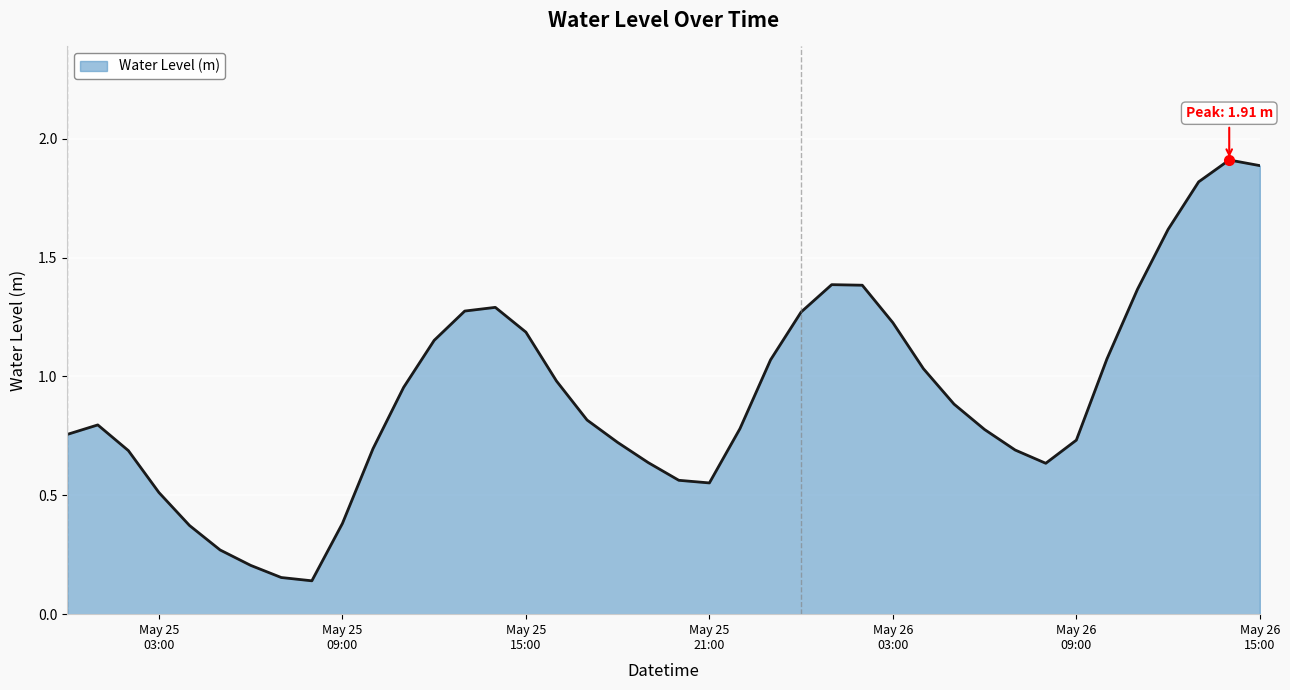

What is the difference between the maximum and minimum values?

1.8